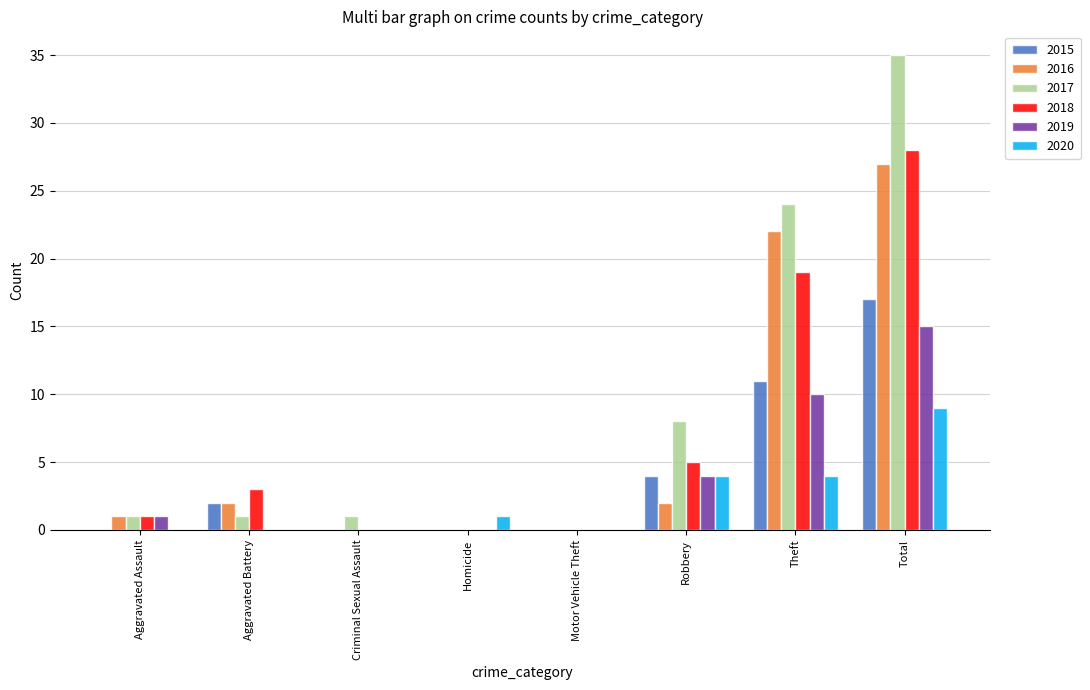

Which series changed the most between Aggravated Battery and Motor Vehicle Theft?

2018